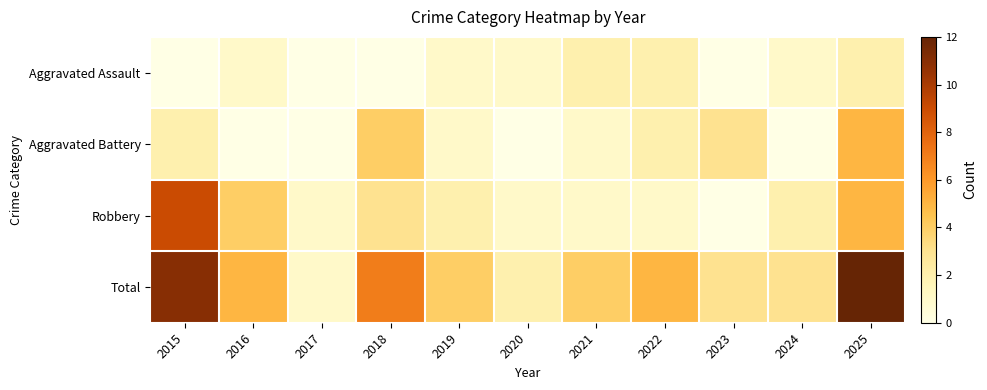

Between 2015 and 2016, which series saw the biggest shift?

Total